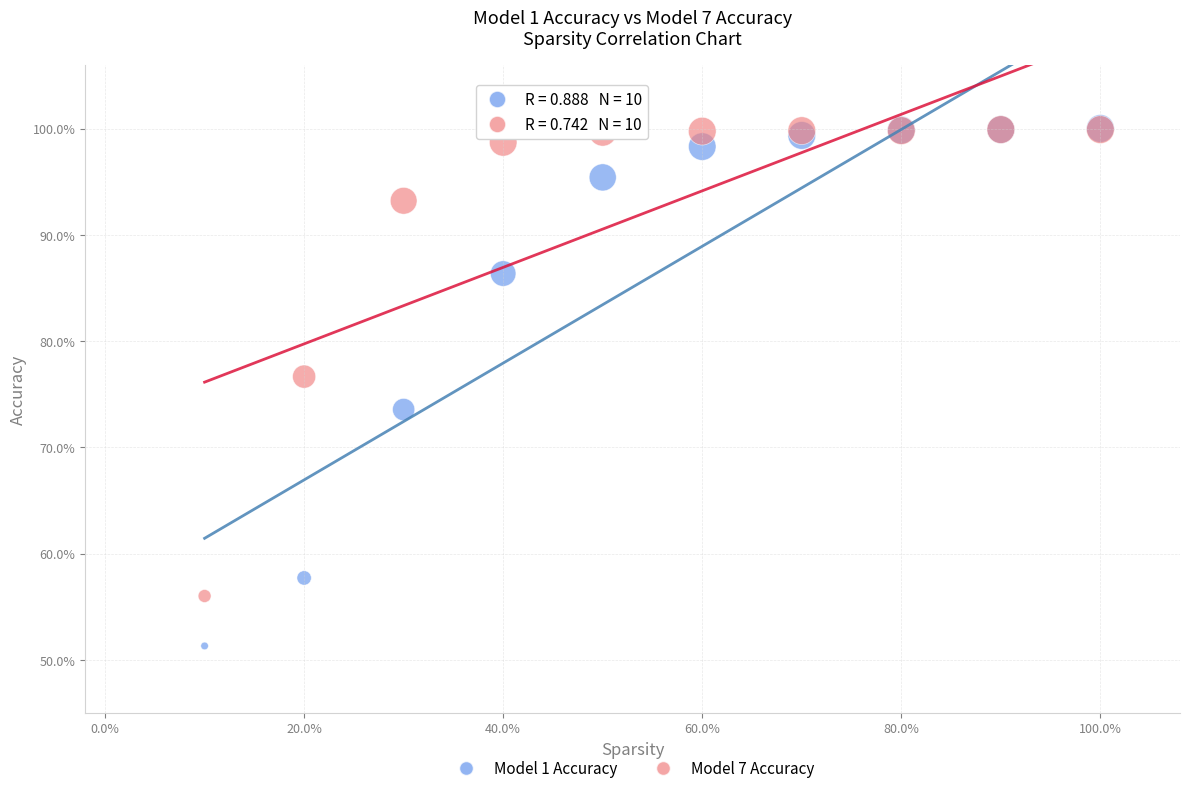

Which series reaches the minimum Y coordinate?

Model 1 Accuracy